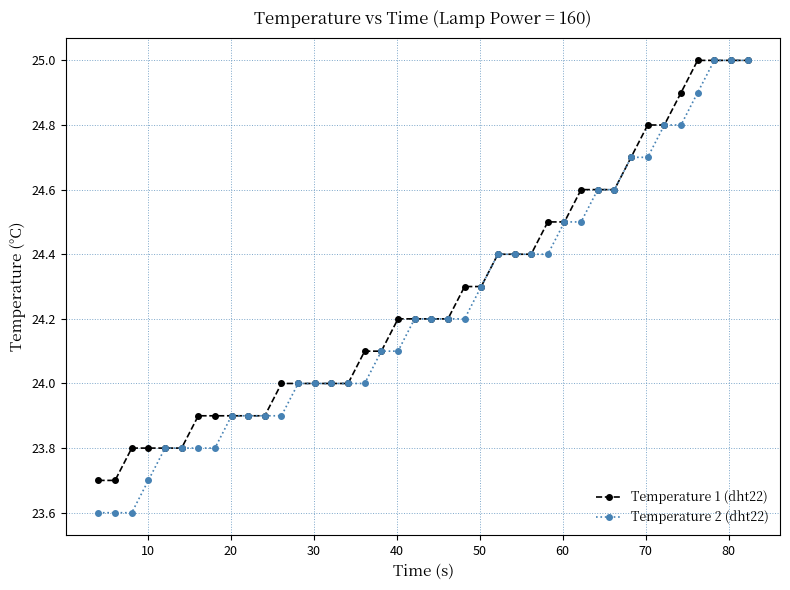

Is this an area chart (filled region under the line)?

No